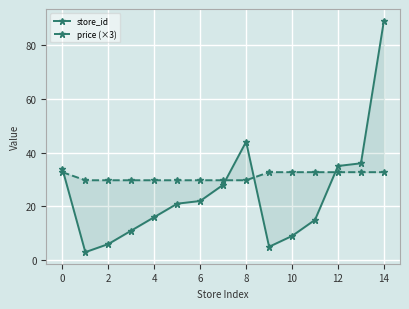

What is the label of the 5th point from the right?

10